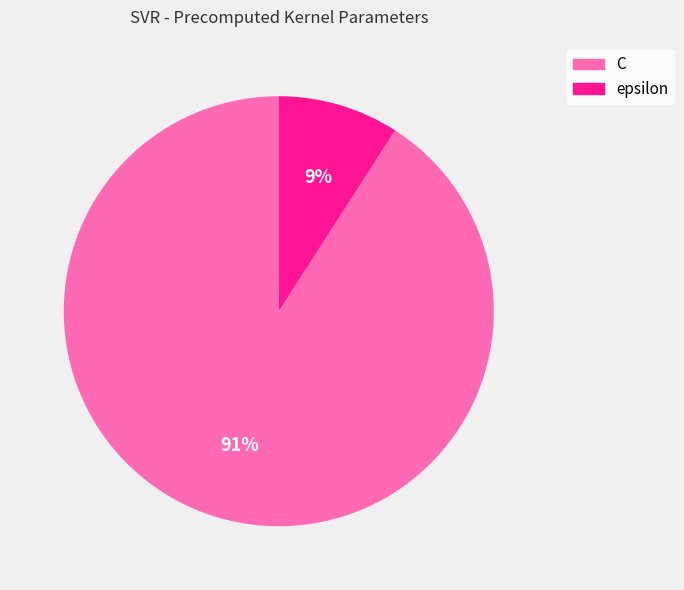

Which has a higher value, C or epsilon?

C